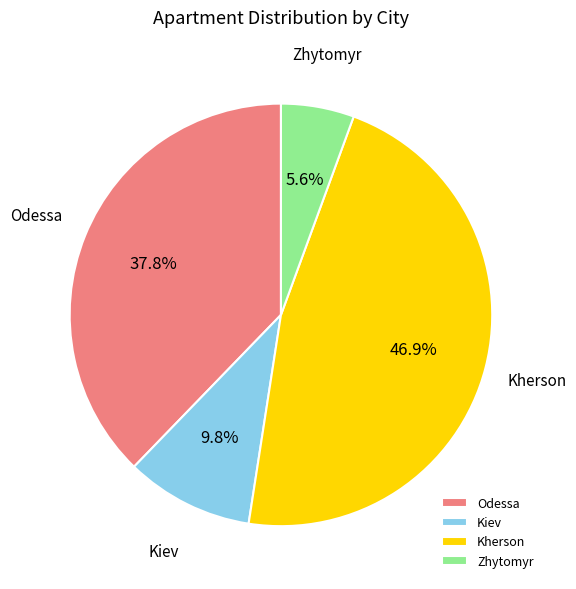

Between Zhytomyr and Kherson, which is larger?

Kherson